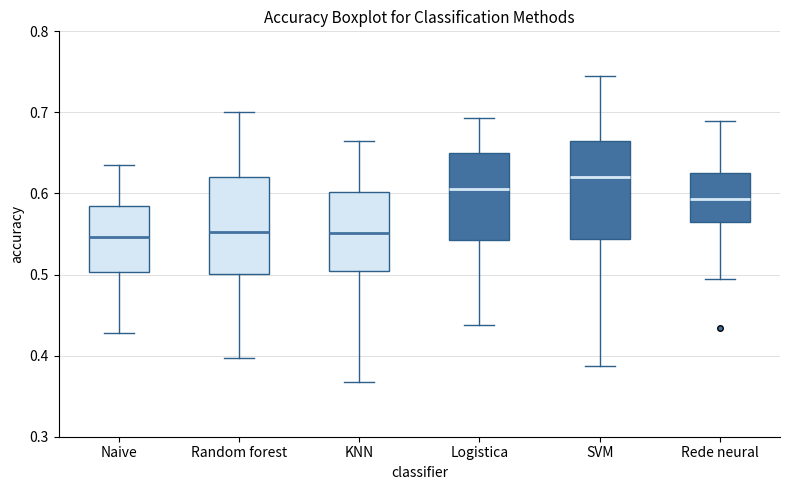

Where is the lower edge of the box for SVM on the y-axis? The values are not printed on the chart, so give them approximately, as read against the axis.

0.54